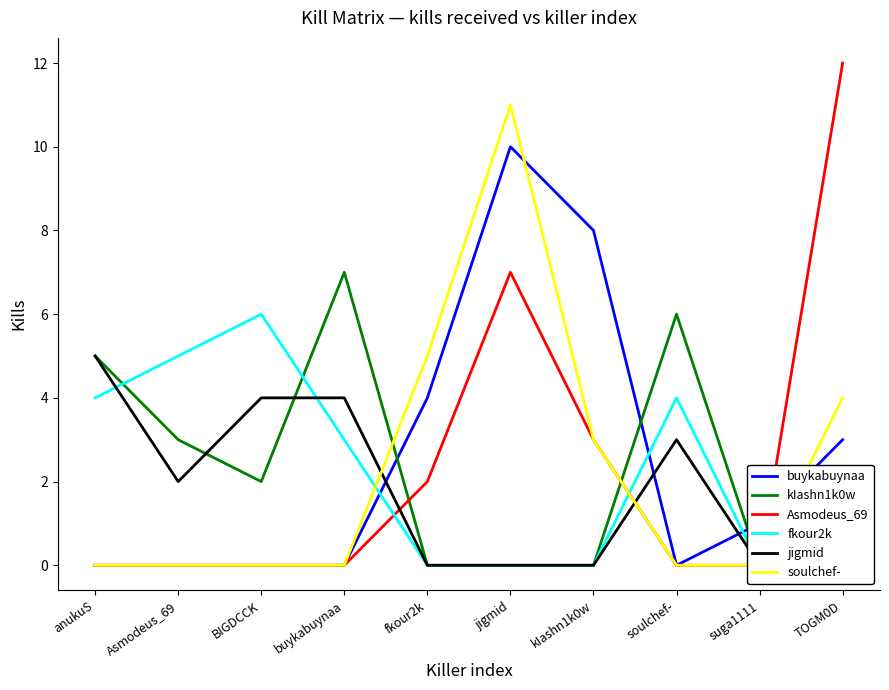

What are all the series names shown in the legend?

buykabuynaa, kIashn1k0w, Asmodeus_69, fkour2k, jigmid, soulchef-